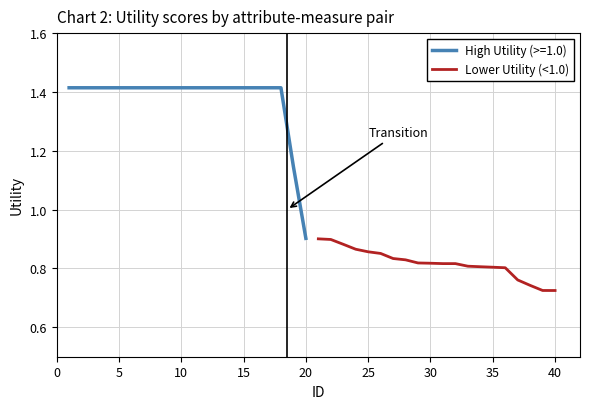

Is it true that Lower Utility (<1.0) equals 0.2 at 40?

False